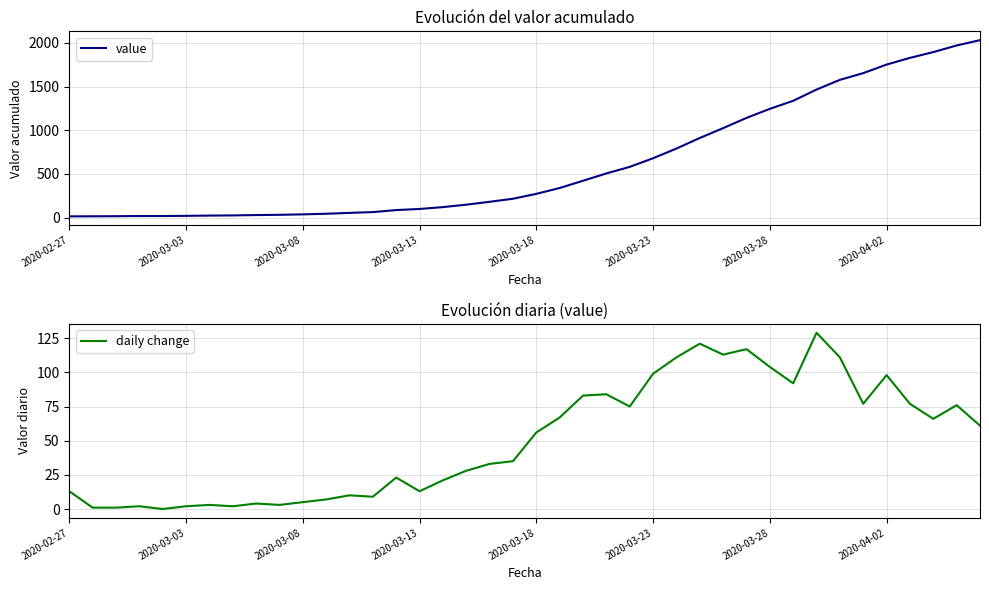

Is the value of value at 23 greater than the value of daily change at 14?

Yes